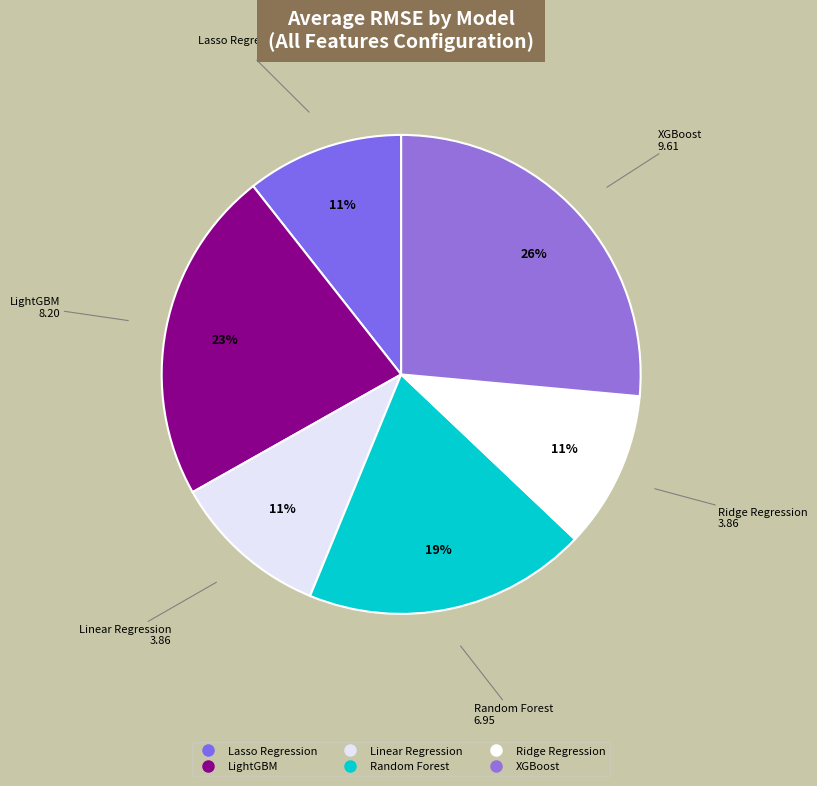

True or false: Random Forest accounts for 26% of the total.

False